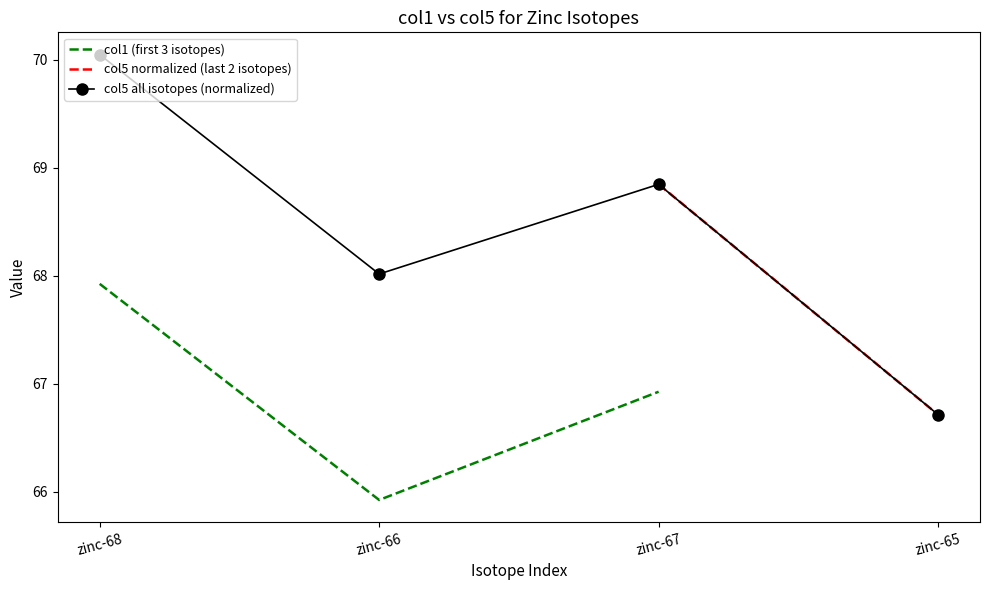

What is the change in value from zinc-66 to zinc-65?

-1.3